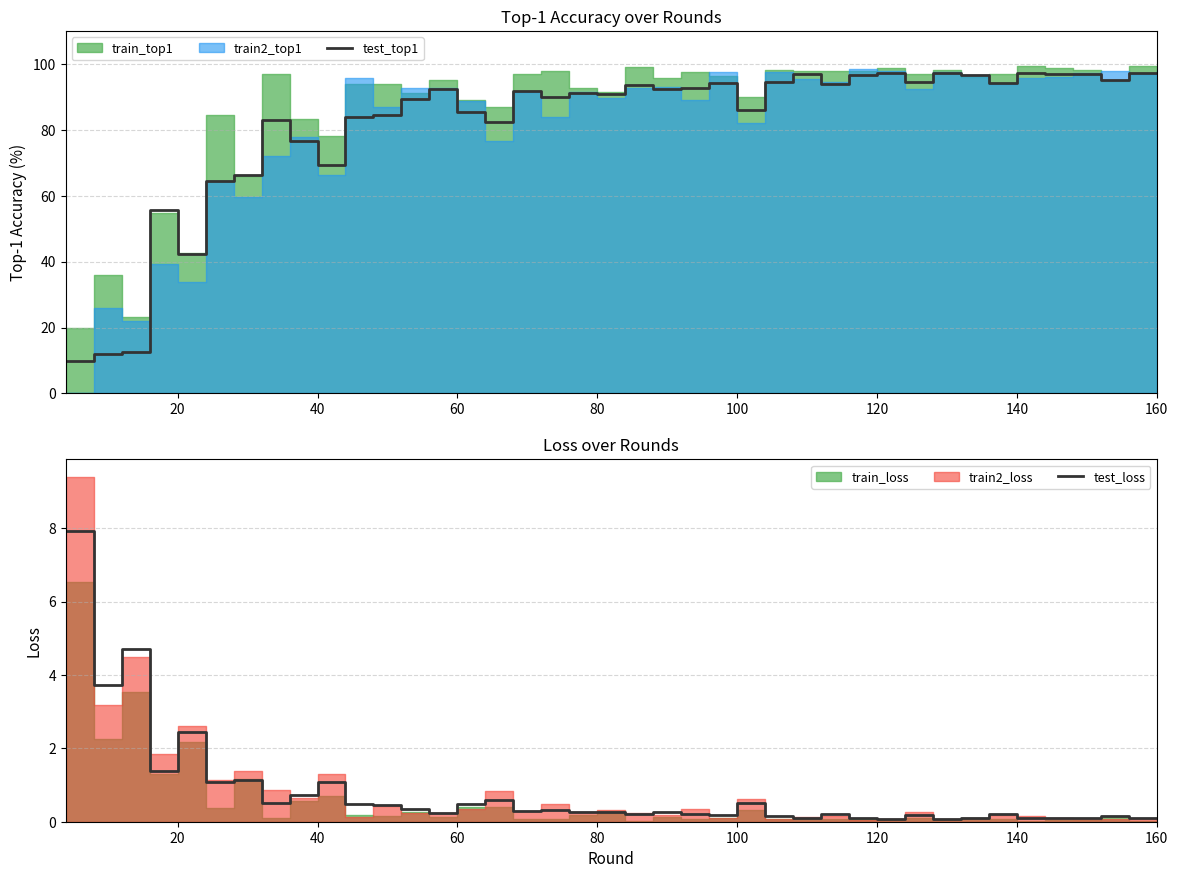

True or false: test_loss and test_top1 intersect in this chart.

False